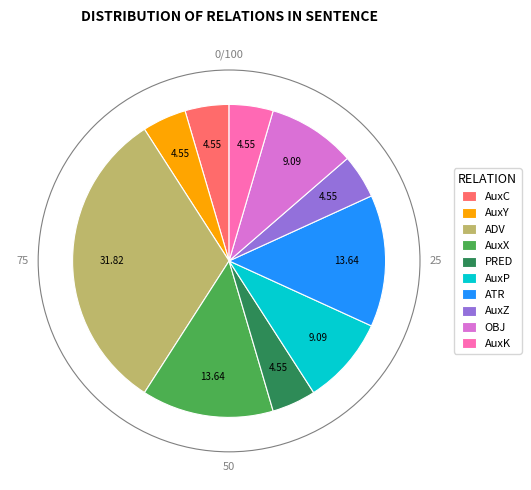

Is it true that OBJ is 17% of the pie?

False